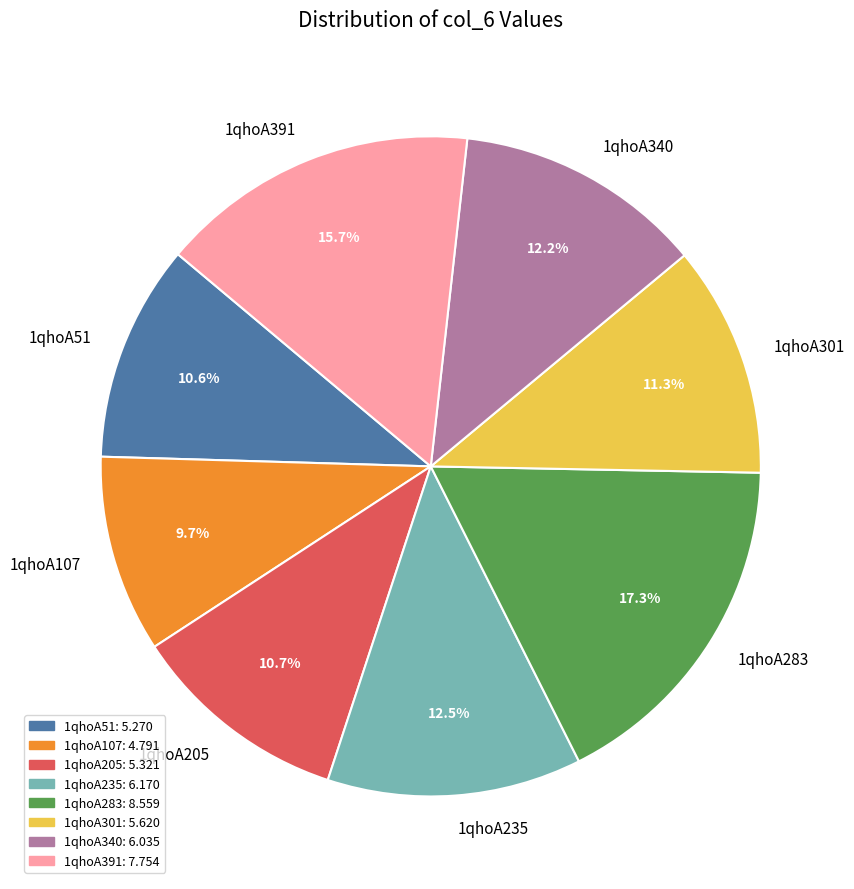

Is 1qhoA235 the majority of the pie?

No